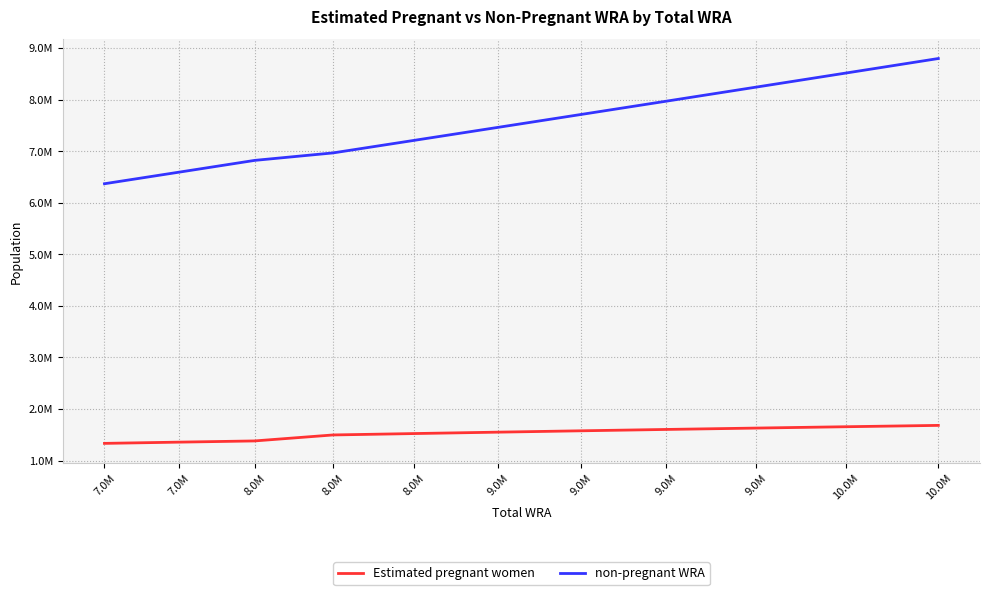

Is this an area chart (filled region under the line)?

No